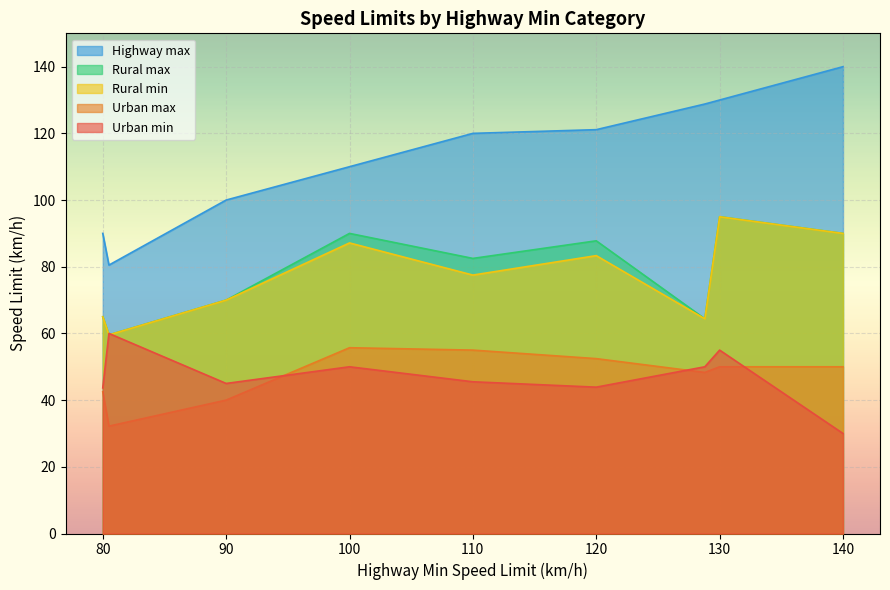

What is the smallest value displayed?

30.0